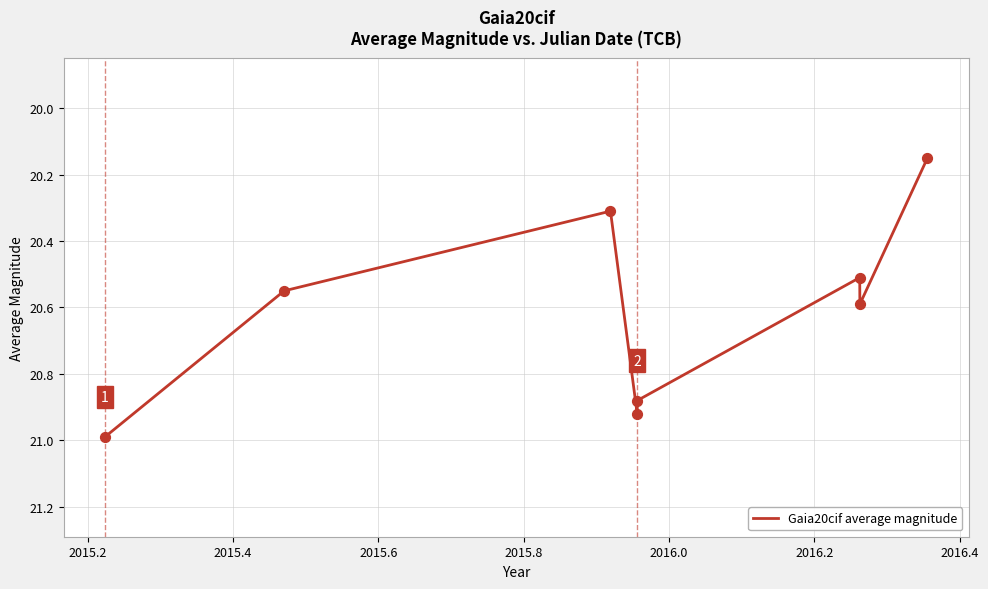

What is the maximum value shown in the chart?

21.0